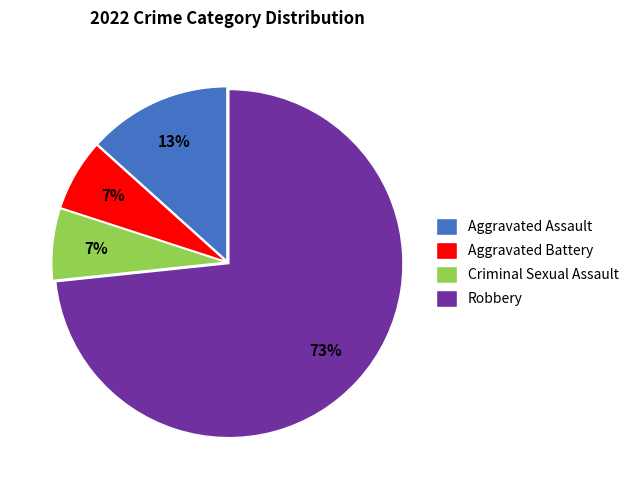

Is Robbery the majority of the pie?

Yes